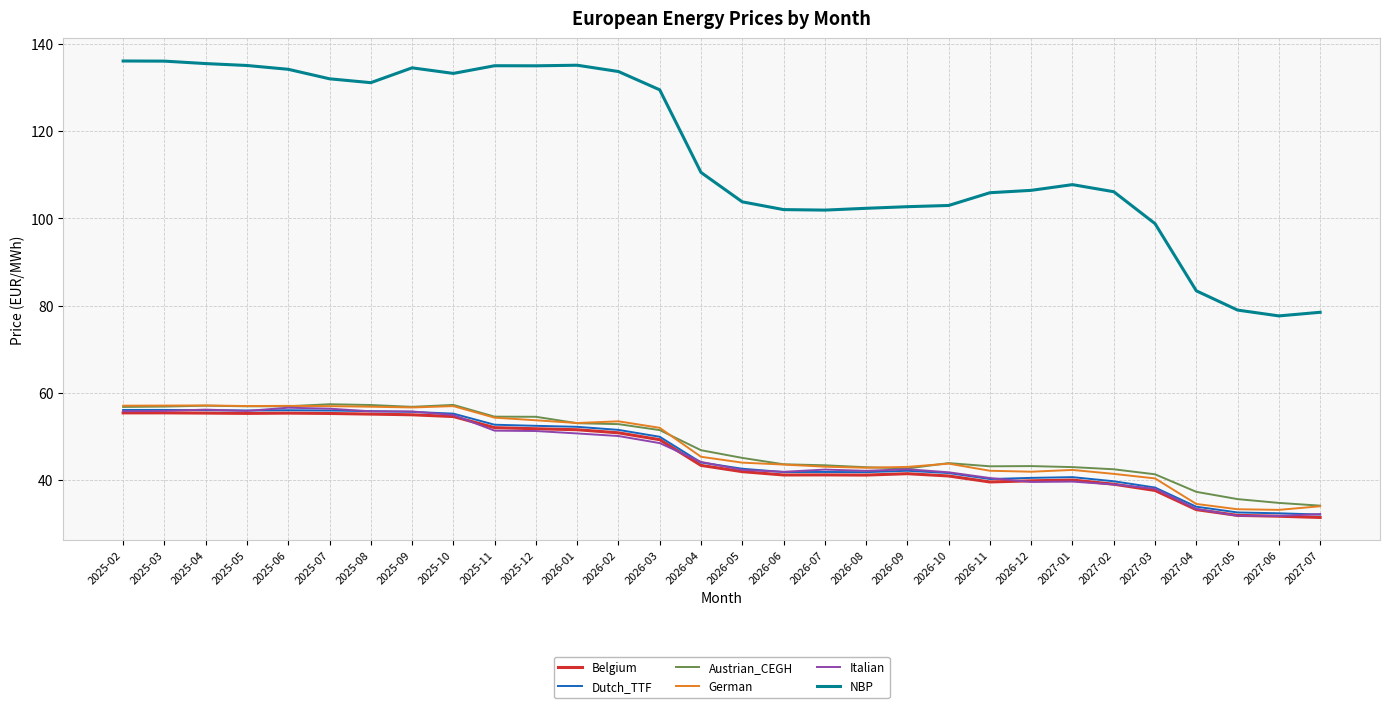

At how many categories does at least one series exceed 63?

30